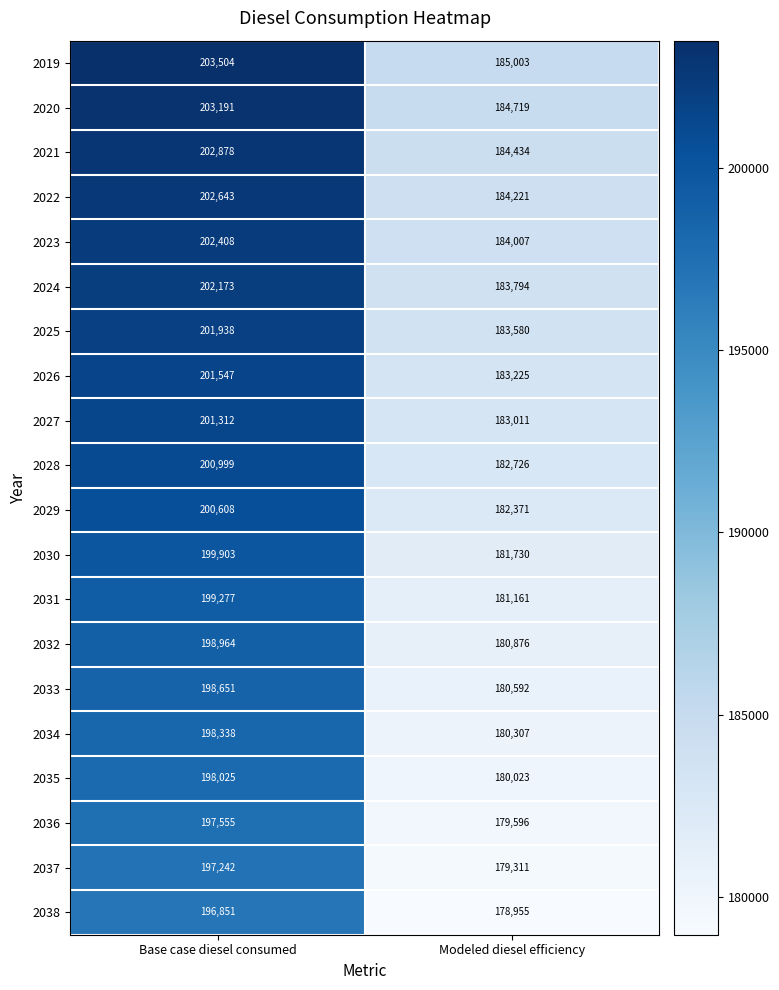

What is the total value across all series at Modeled diesel efficiency?

3643642